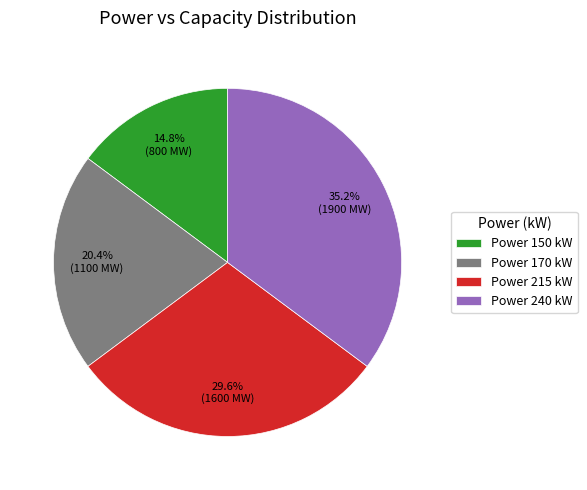

Which slice is the largest?

Power 240 kW